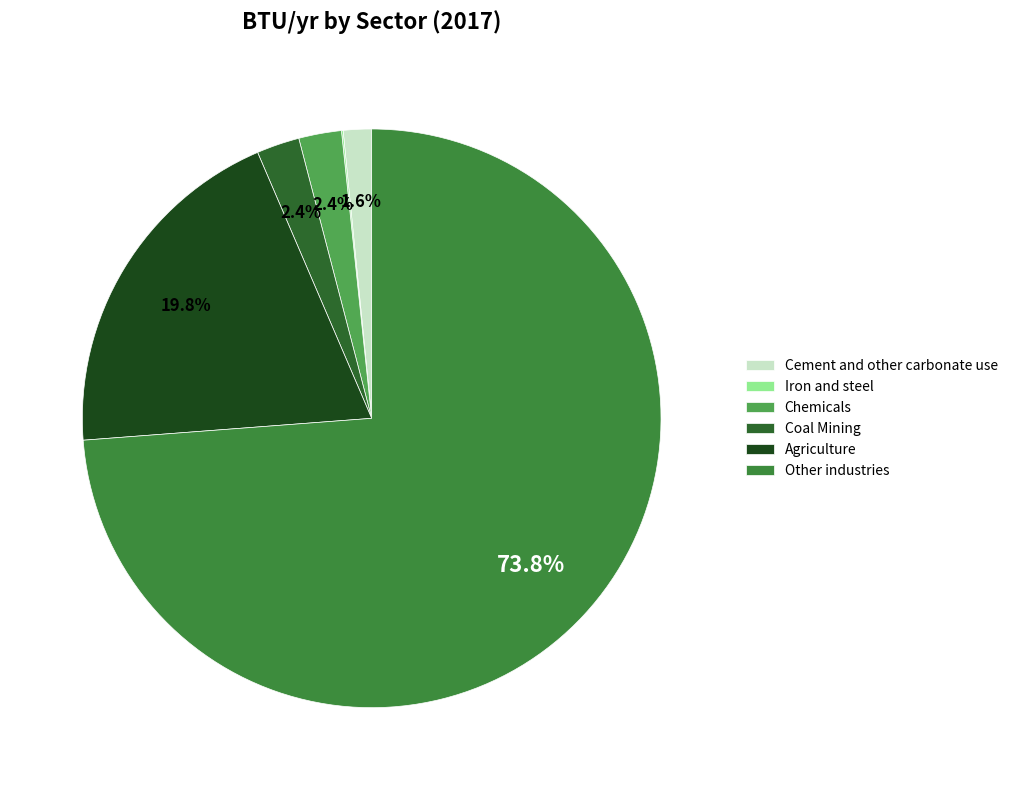

Is there a majority slice in this chart?

Yes